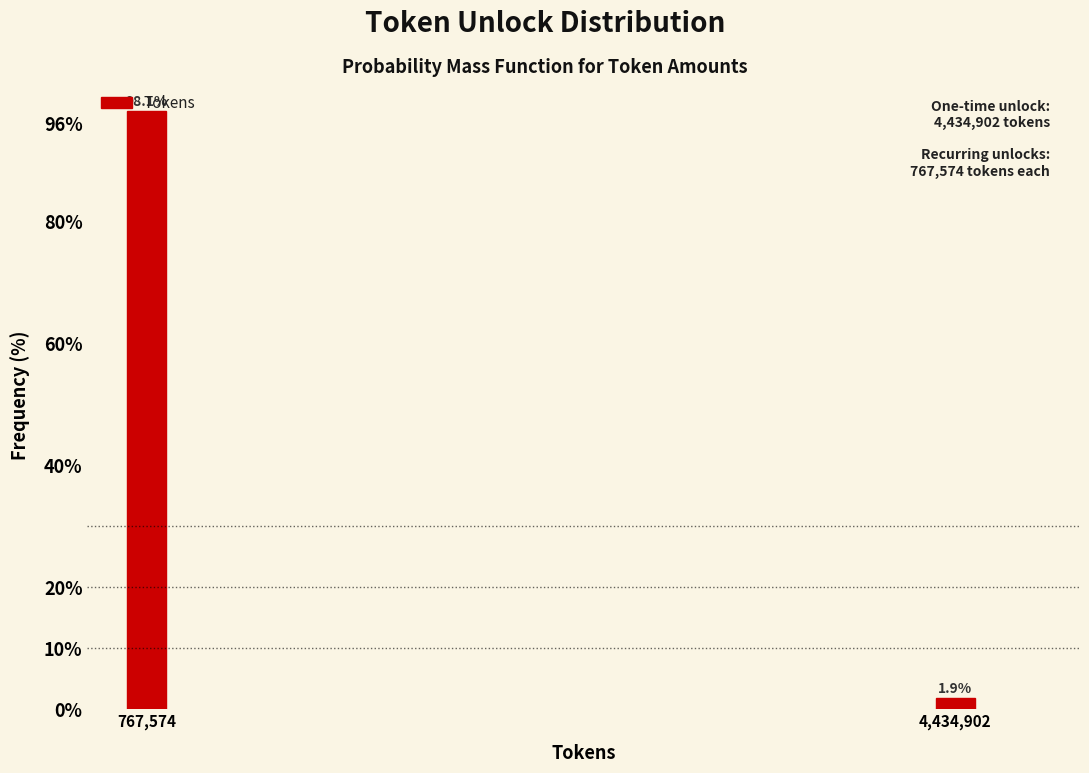

What is the maximum value shown in the chart?

98.1